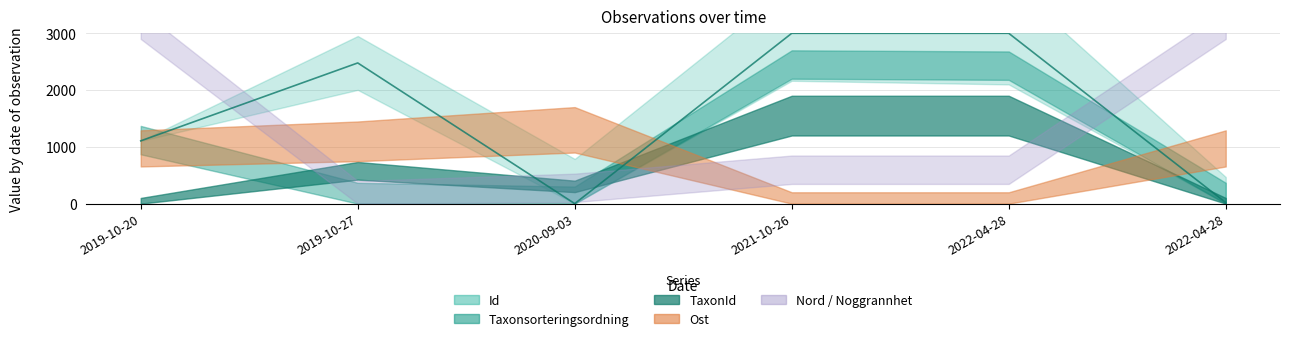

Where is the first local maximum?

2019-10-27